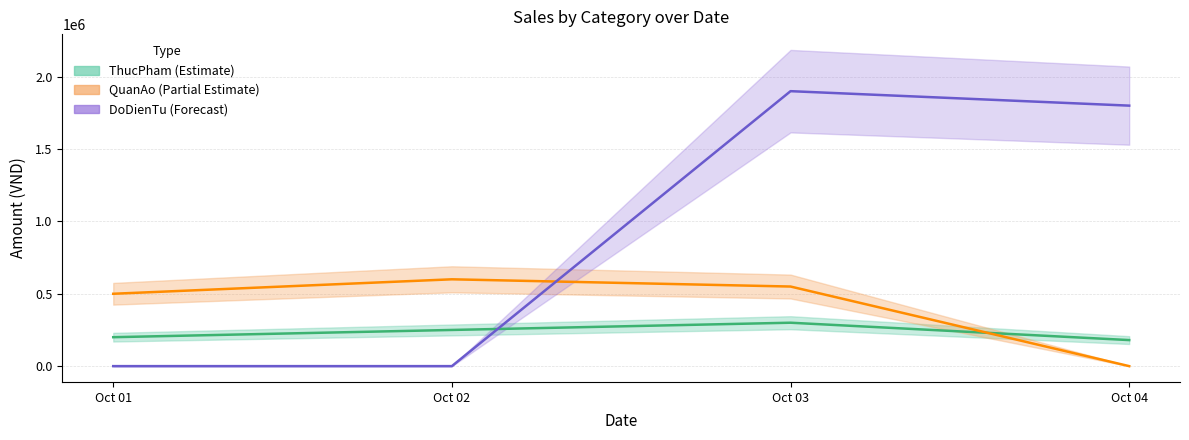

Rank the series by their average value, from highest to lowest.

DoDienTu (Forecast), QuanAo (Partial Estimate), ThucPham (Estimate)